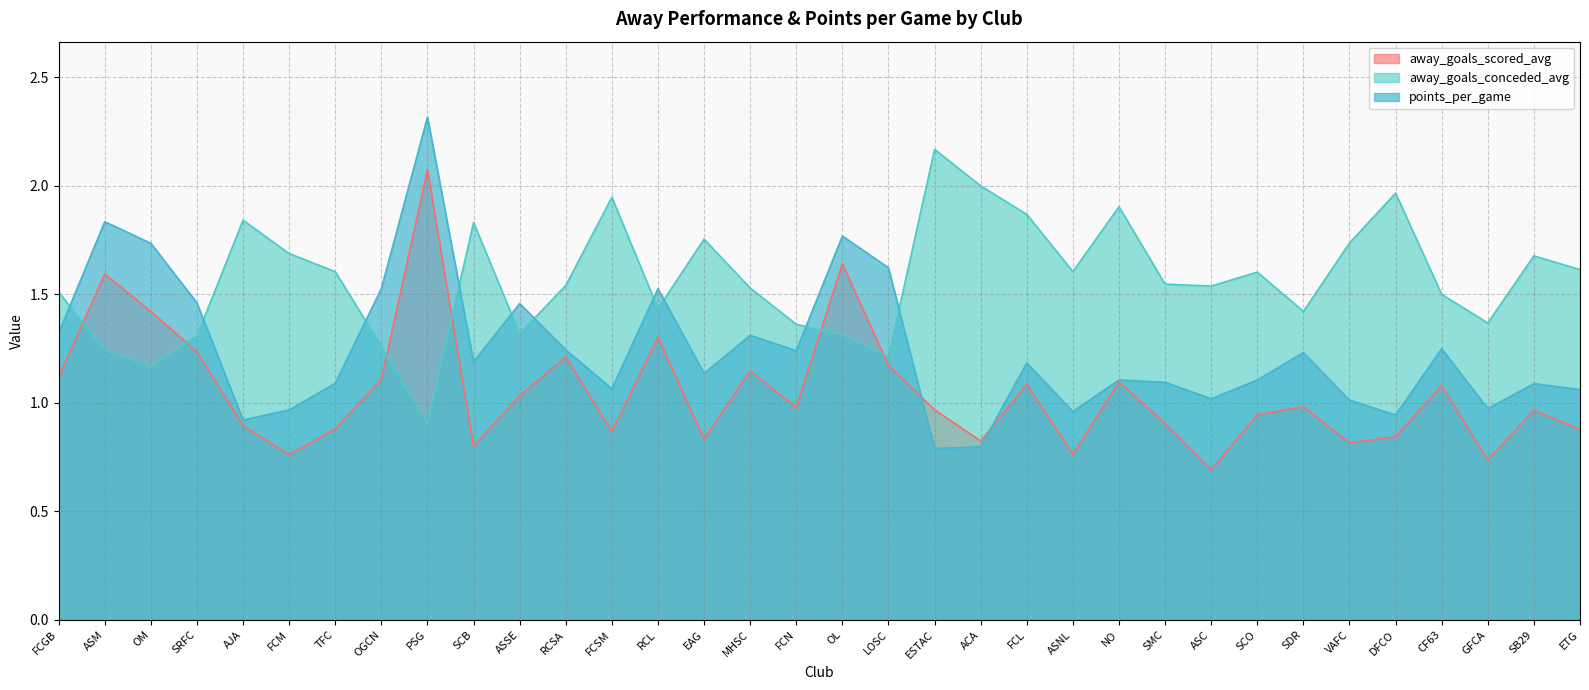

Is the value of points_per_game at FCN greater than the value of away_goals_scored_avg at ESTAC?

Yes